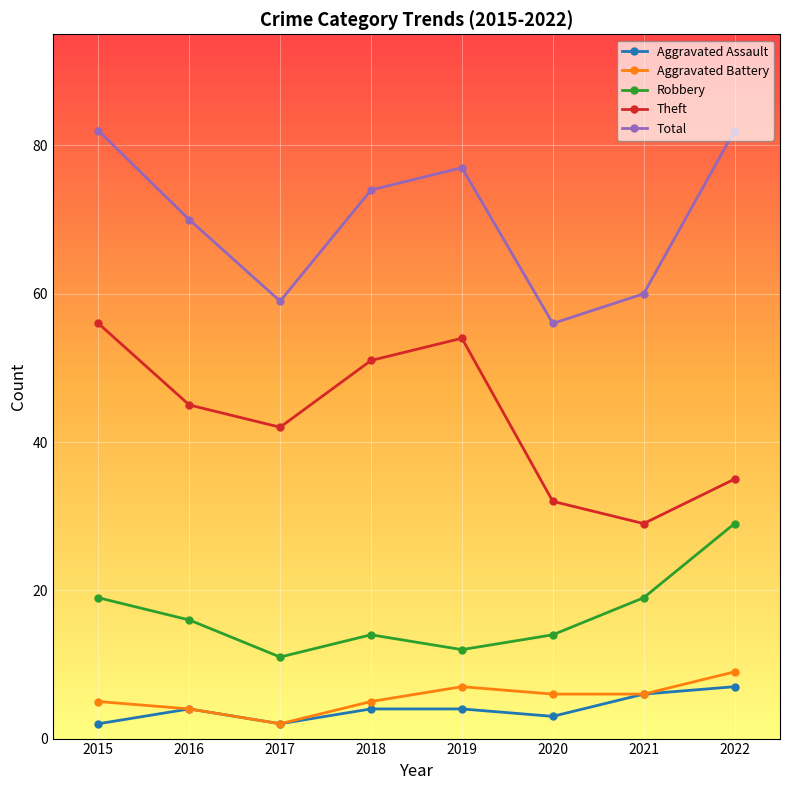

How many data points does each series have?

8